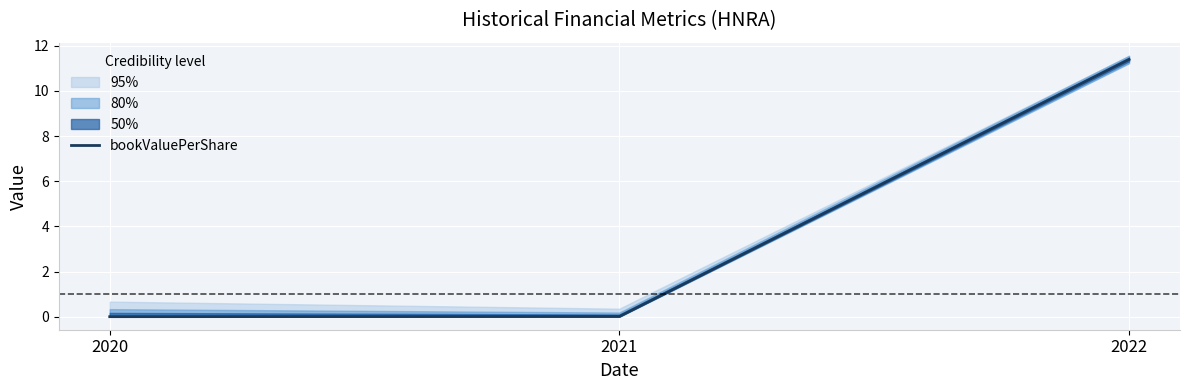

Which label corresponds to the smallest value in the chart?

2020